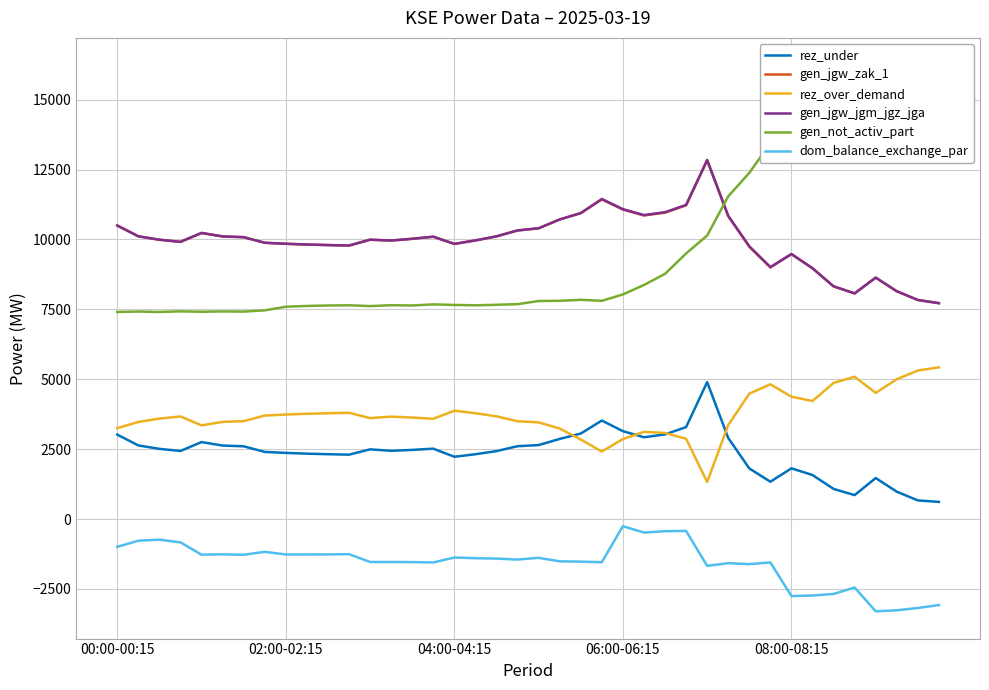

Which series has the largest range (max minus min)?

gen_not_activ_part